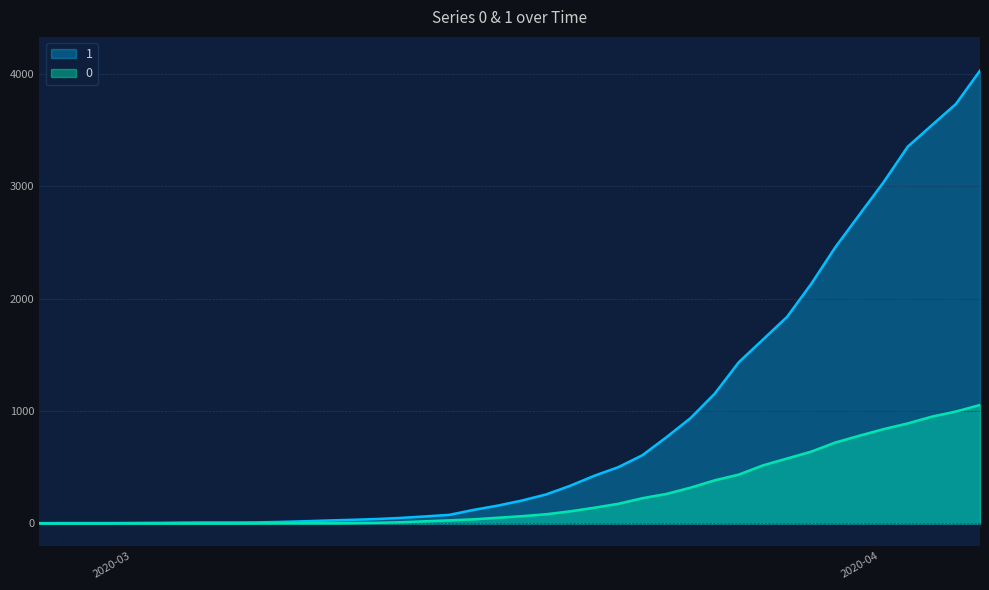

True or false: 1 has more than 2 interior local peaks.

False